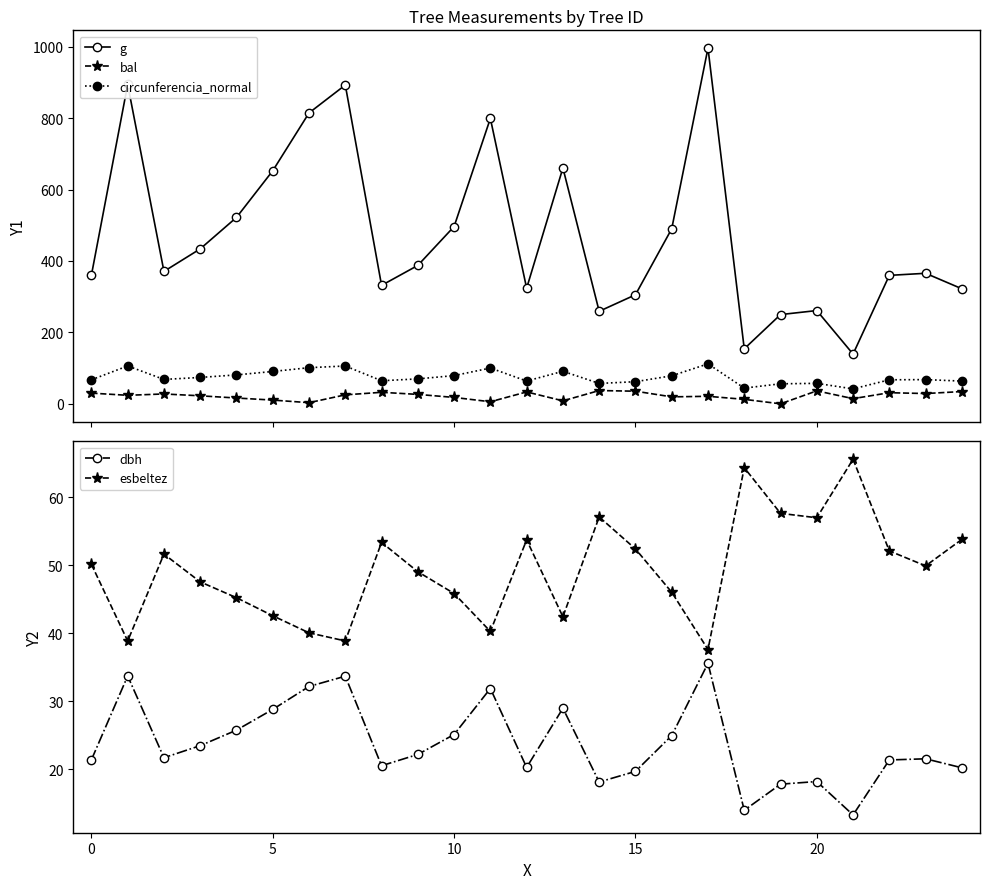

In bal, how many points are higher than both neighbors (excluding endpoints)?

7